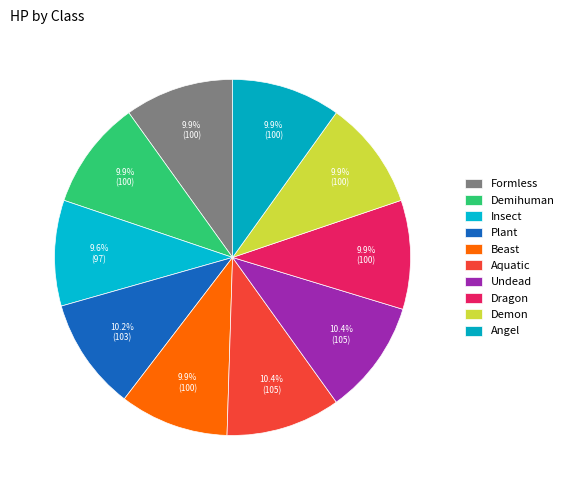

How many segments does this pie chart have?

10